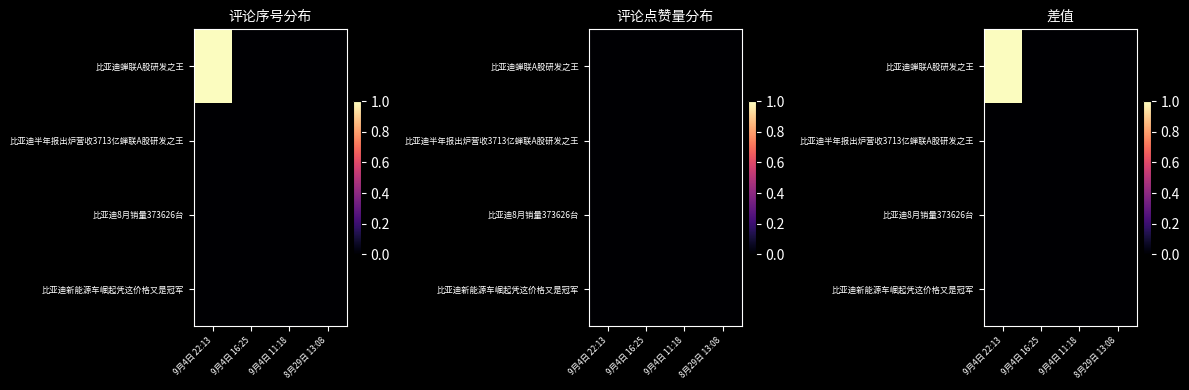

At which category is the sum across all series the highest?

9月4日 22:13